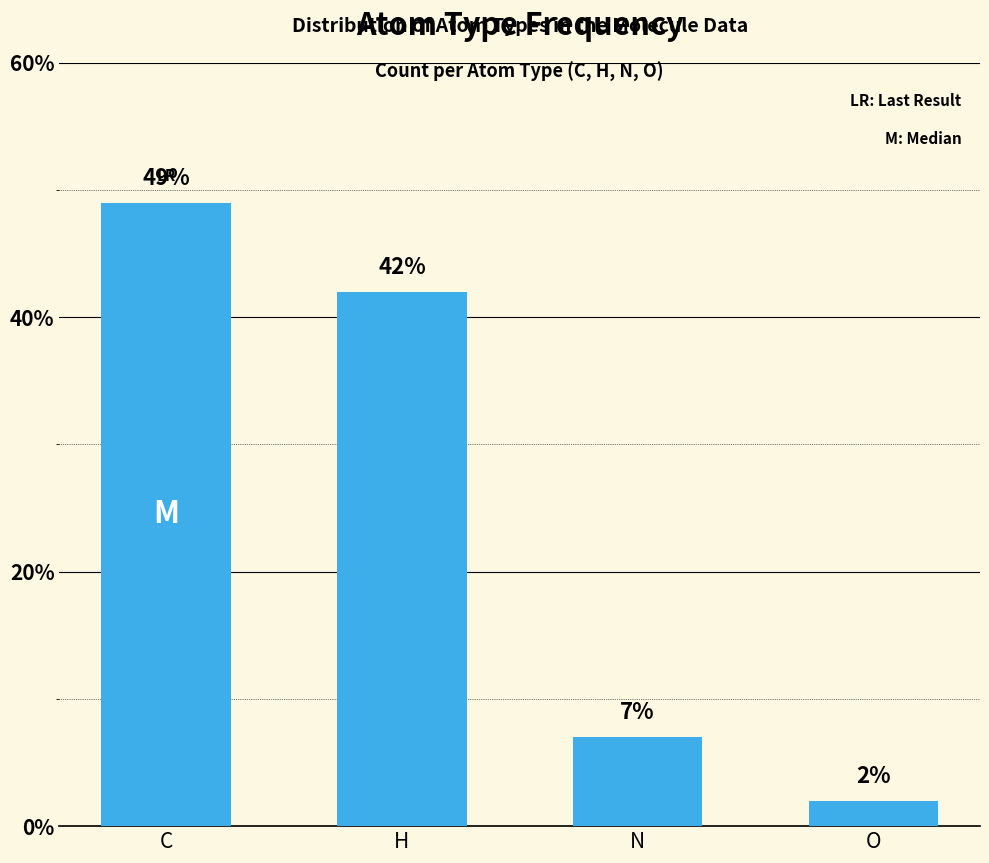

What is the ratio of the value at N to the value at O?

3.5